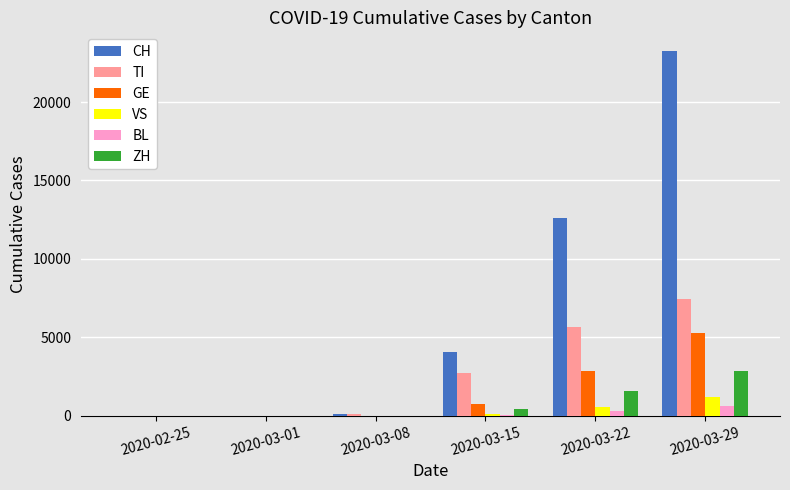

How many categories are shown in the chart?

6